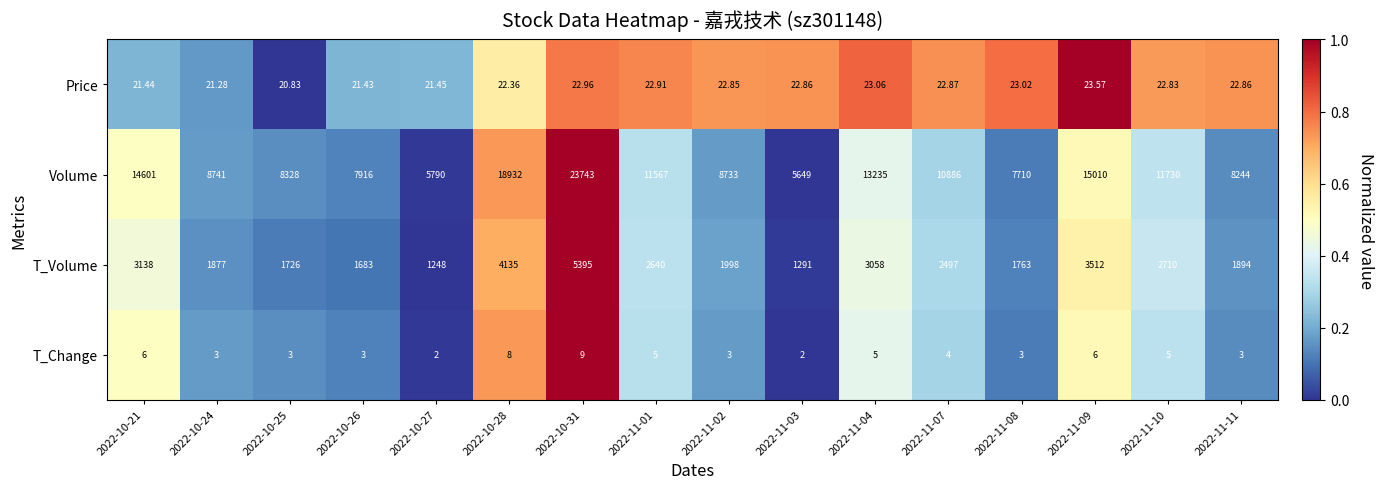

Which series has the largest range (max minus min)?

Volume